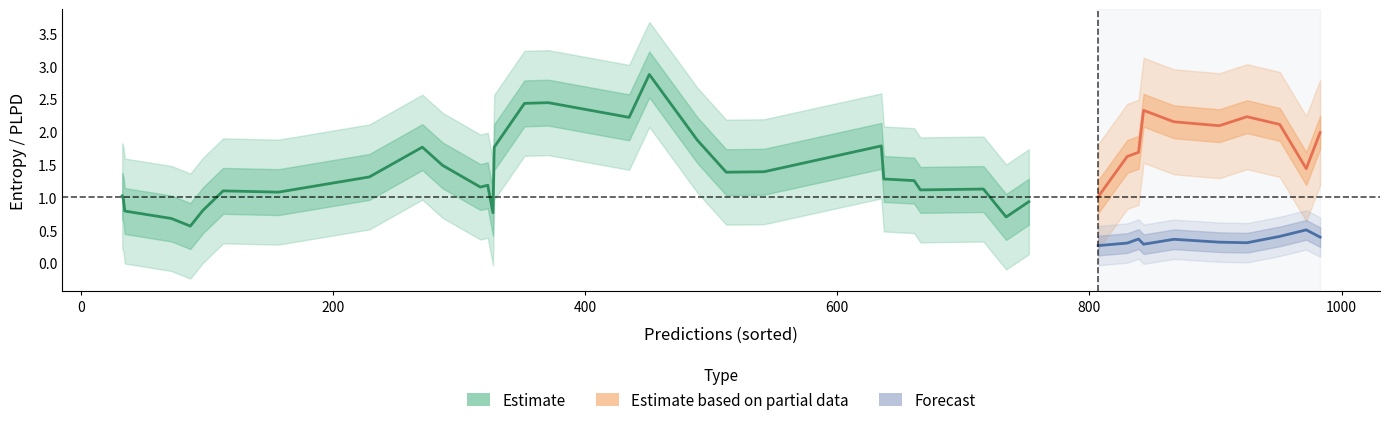

What is the sum of the entropys values at 0 and 13?

5.6